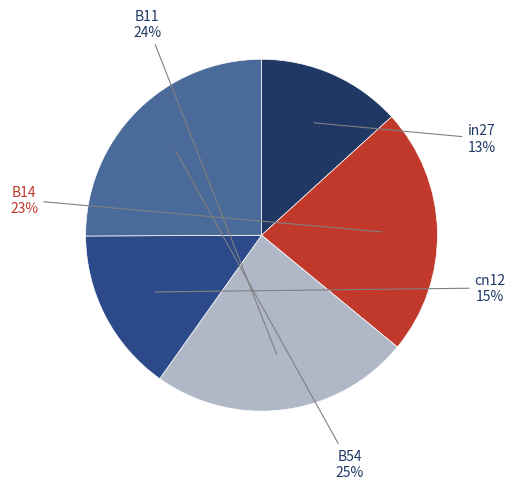

Between B11 and B54, which is larger?

B54